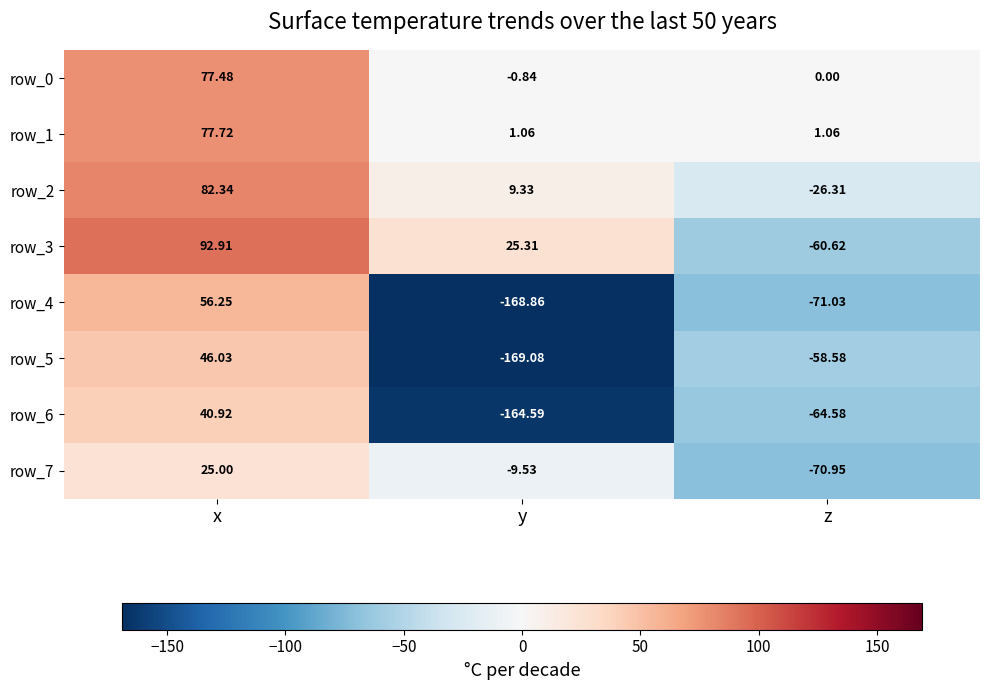

What is the sum of the row_5 values at z and y?

-227.7